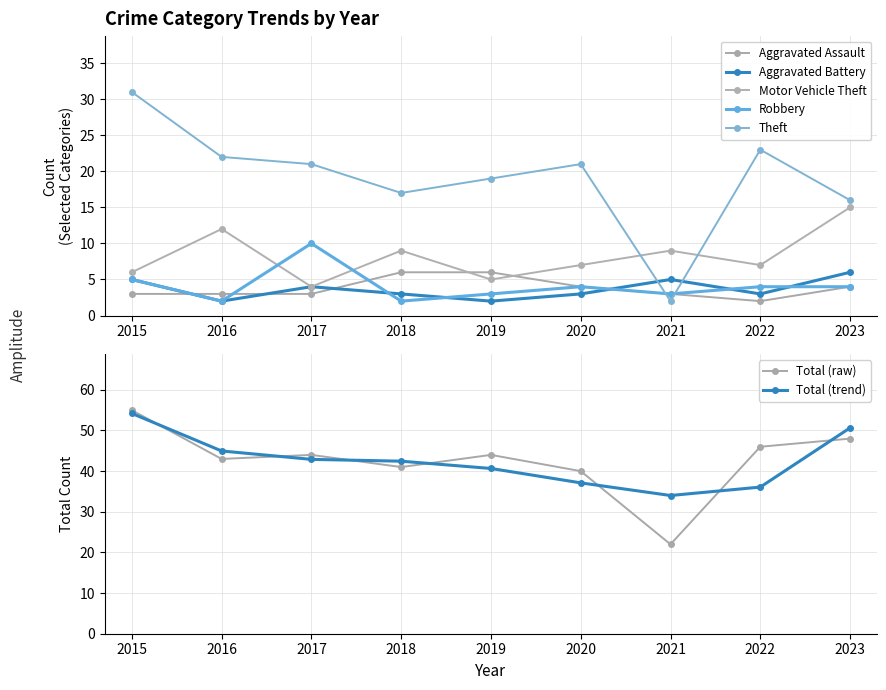

Where is the first local maximum for Robbery?

2017